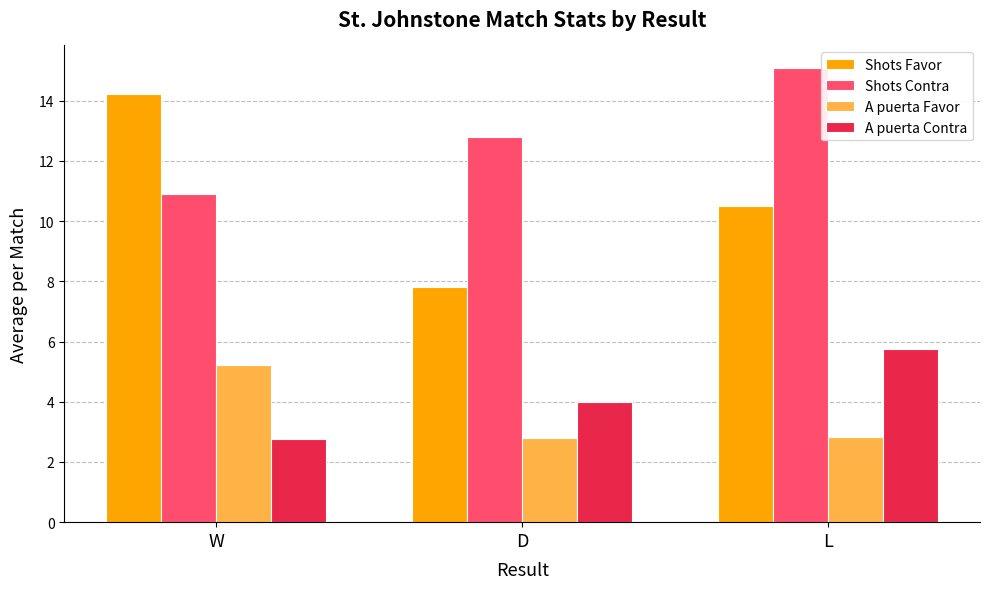

List the series in order of their peak value, highest first.

Shots Contra, Shots Favor, A puerta Contra, A puerta Favor